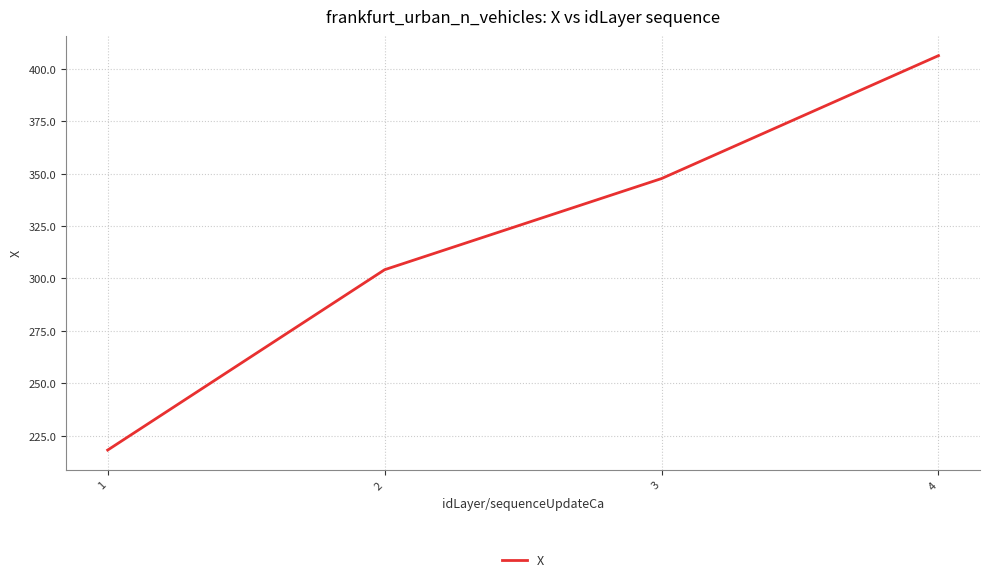

Read the value at 3.

347.7